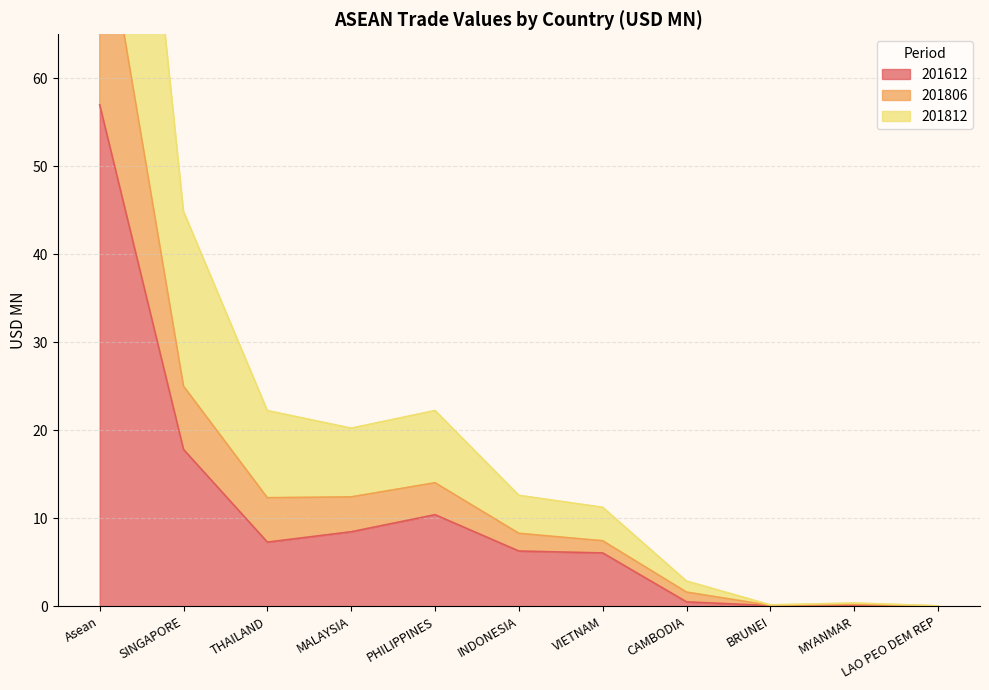

What is the label of the 5th point from the right?

VIETNAM